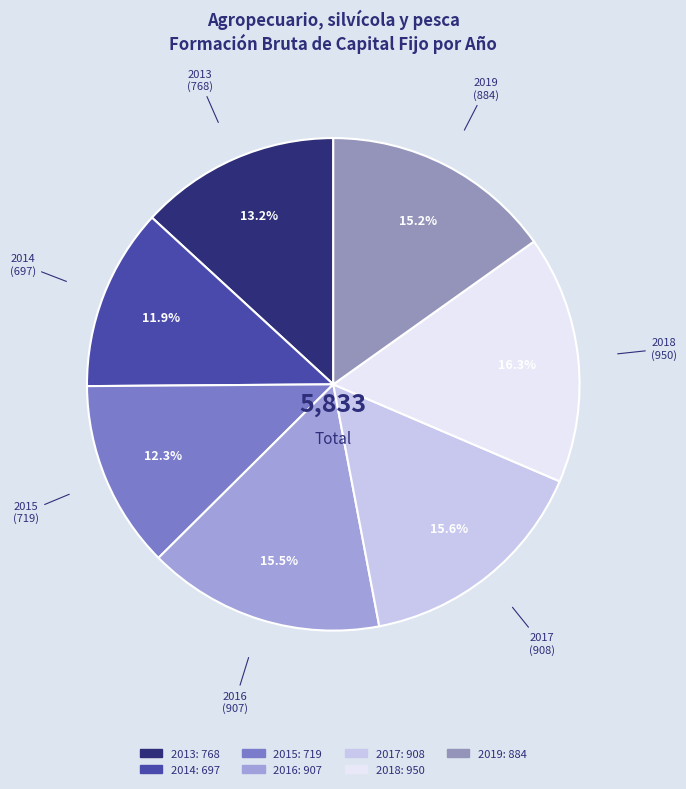

Count the number of slices in the pie.

7